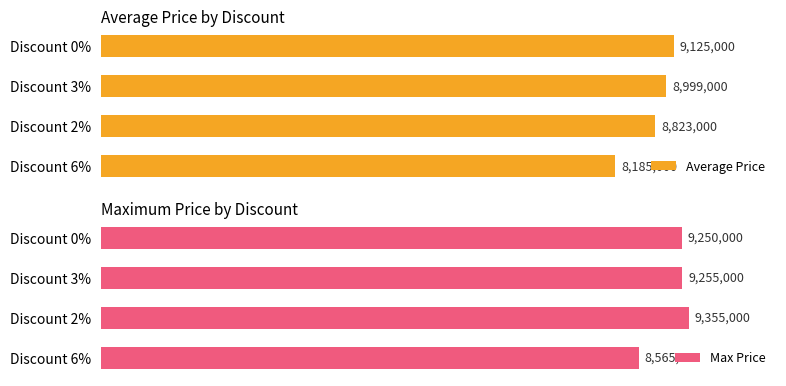

Rank the categories by Average Price value from lowest to highest.

Discount 6%, Discount 2%, Discount 3%, Discount 0%